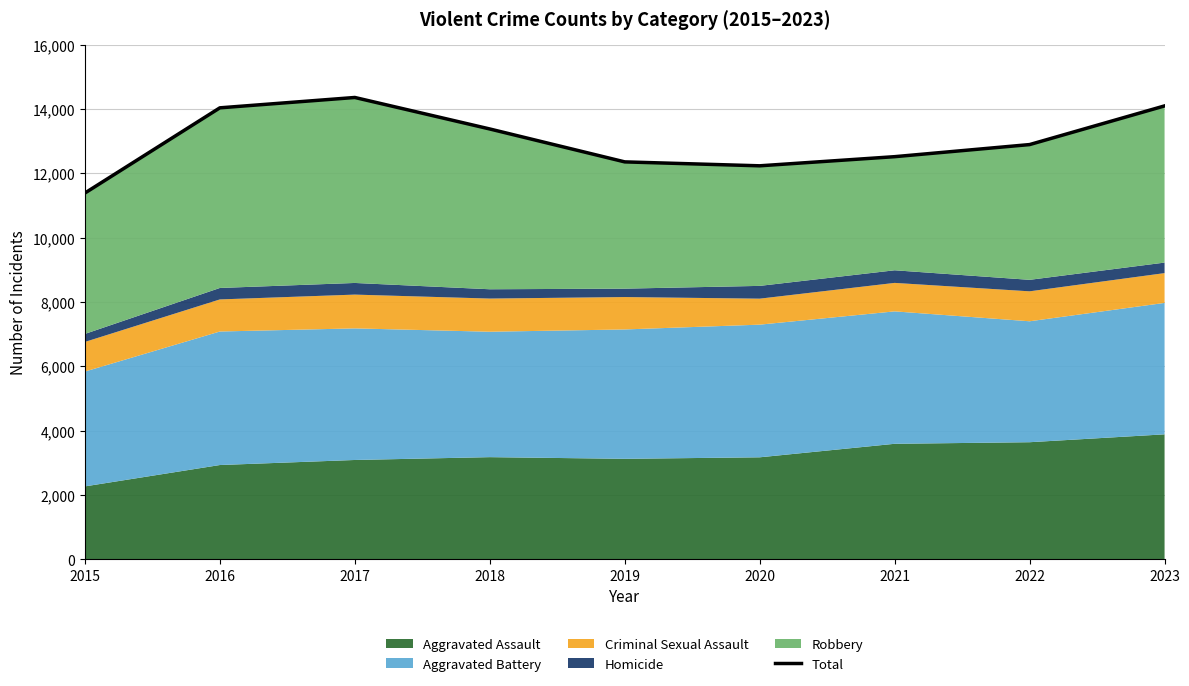

How many lines are shown in the chart?

1